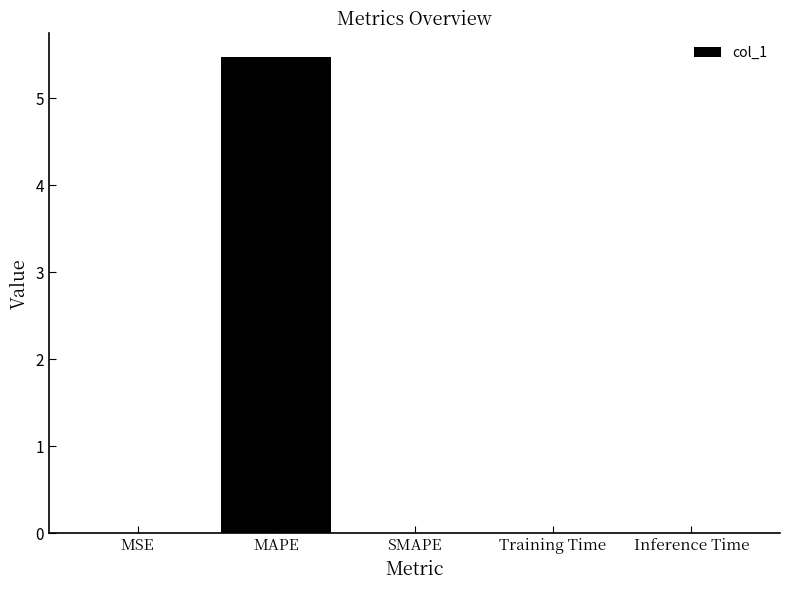

Between SMAPE and MAPE, which is larger?

MAPE